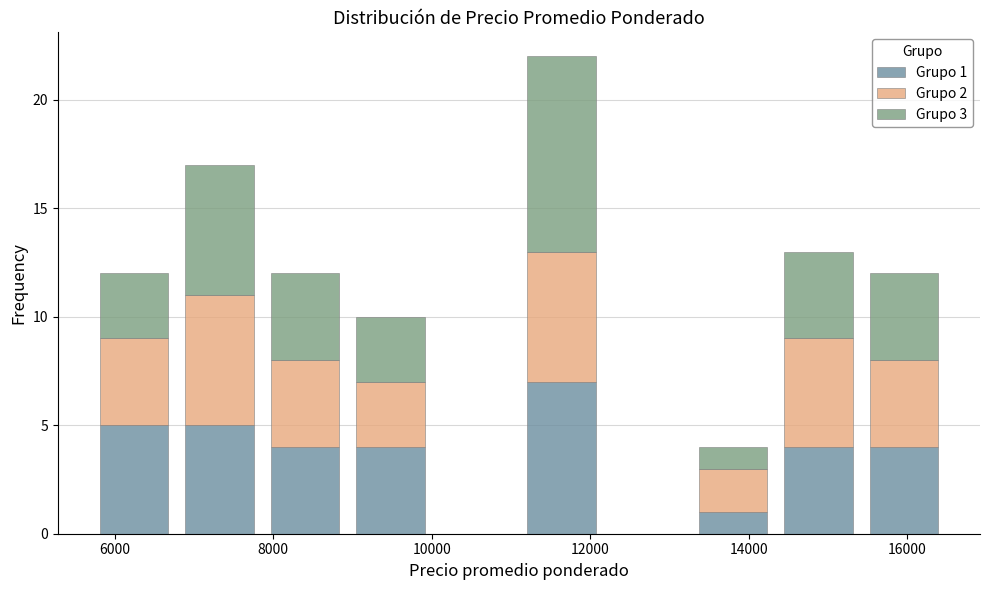

Which range on the x-axis has the tallest stacked bar (by total height)?

11100 to 12180